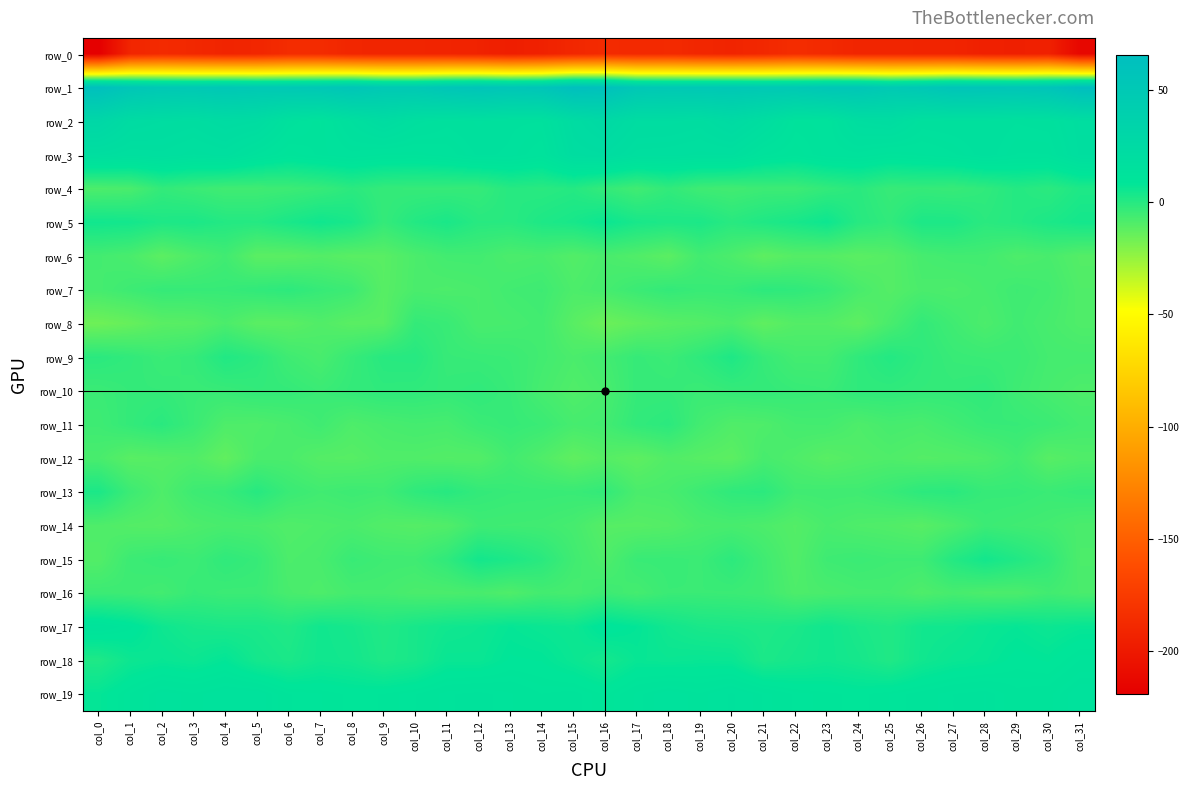

At which category does the chart reach its peak across all series?

col_31